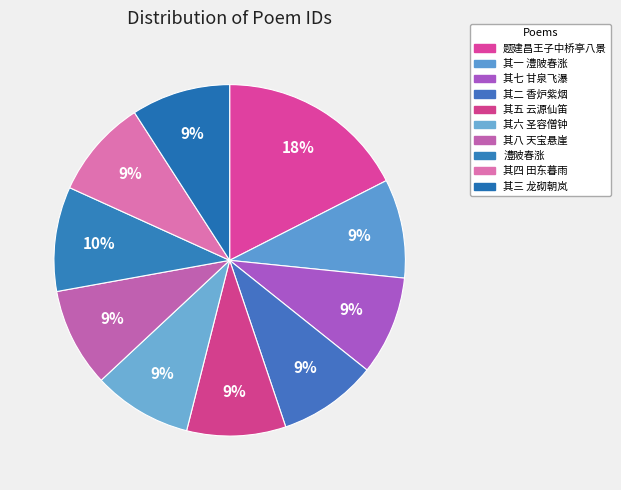

What percentage is the 其一 澧陂春涨 slice, to the nearest percent?

9%